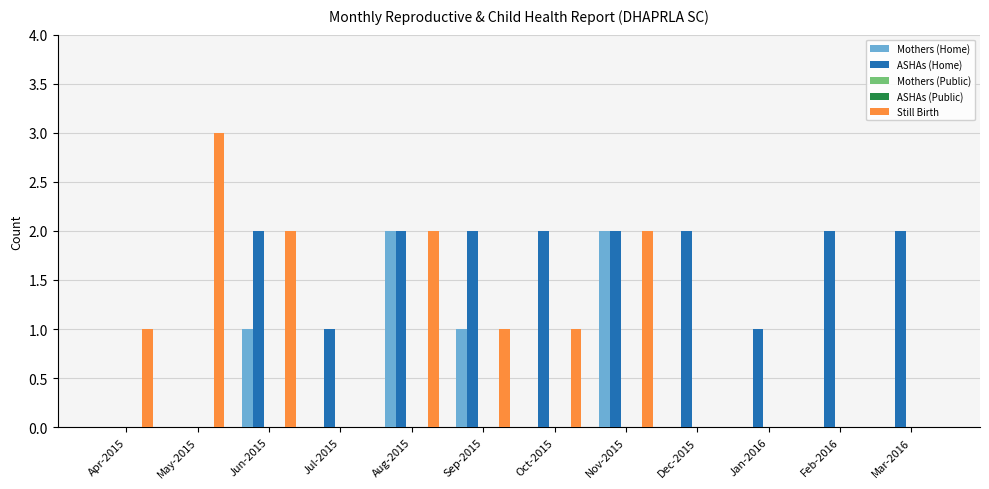

Reading right to left, list all the values displayed in this chart.

Mothers (Home): 0	0	0	0	2	0	1	2	0	1	0	0
ASHAs (Home): 2	2	1	2	2	2	2	2	1	2	0	0
Mothers (Public): 0	0	0	0	0	0	0	0	0	0	0	0
ASHAs (Public): 0	0	0	0	0	0	0	0	0	0	0	0
Still Birth: 0	0	0	0	2	1	1	2	0	2	3	1